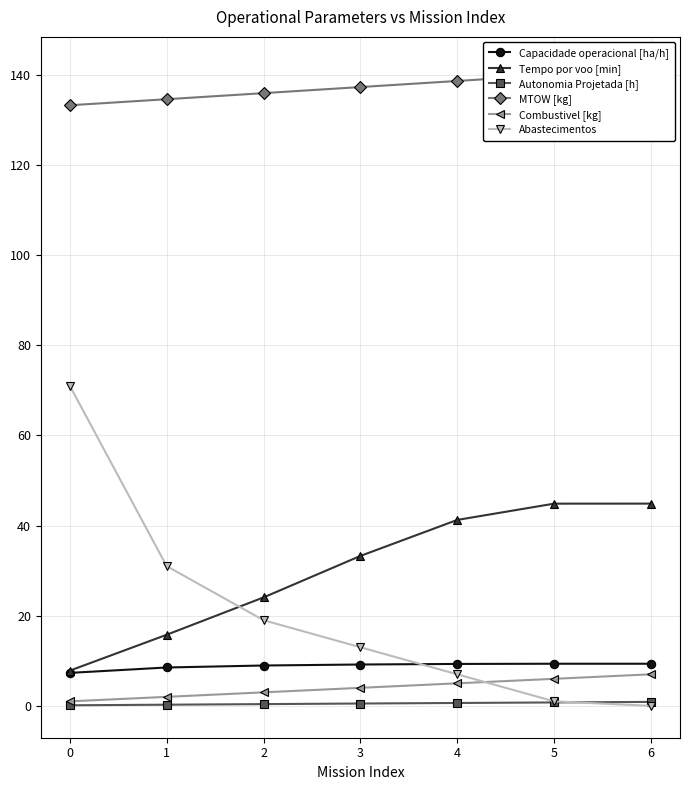

True or false: Tempo por voo [min] has more than 1 points higher than both neighbors.

False